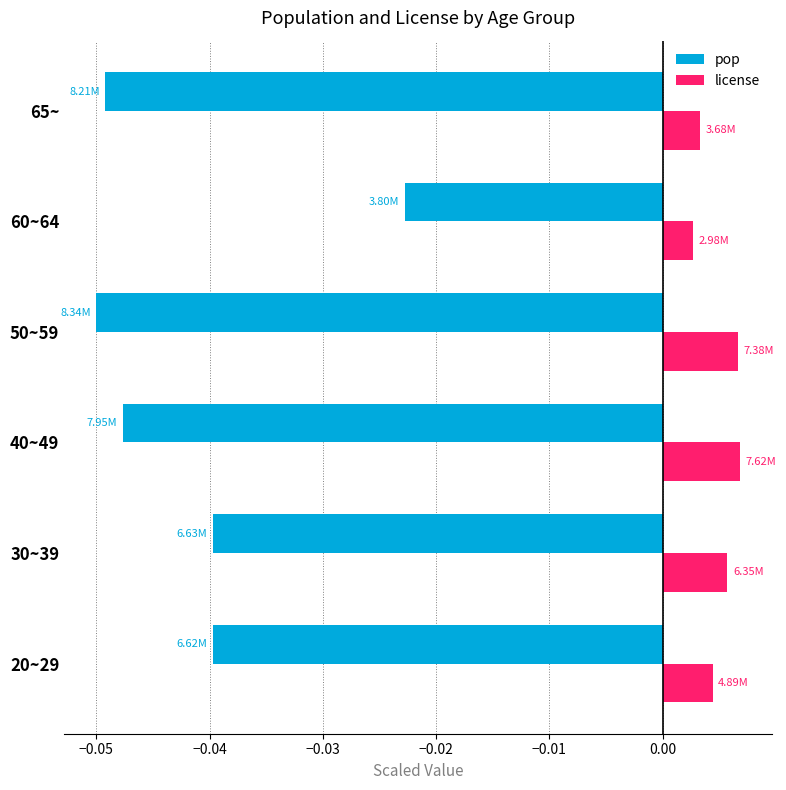

Which series has the largest total across all categories?

license